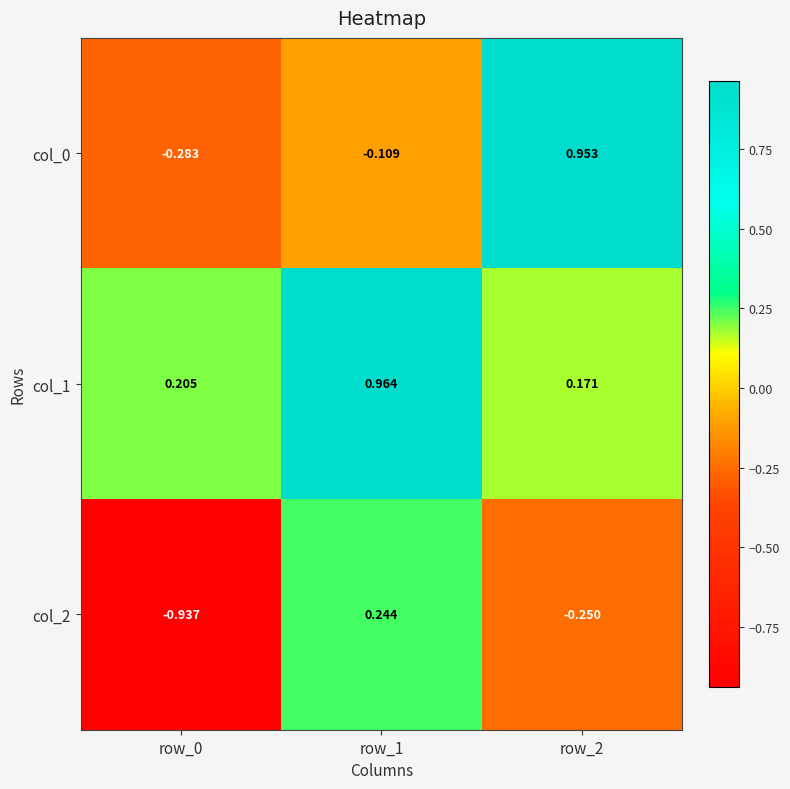

Is the value of col_2 at row_2 greater than the value of col_1 at row_0?

No